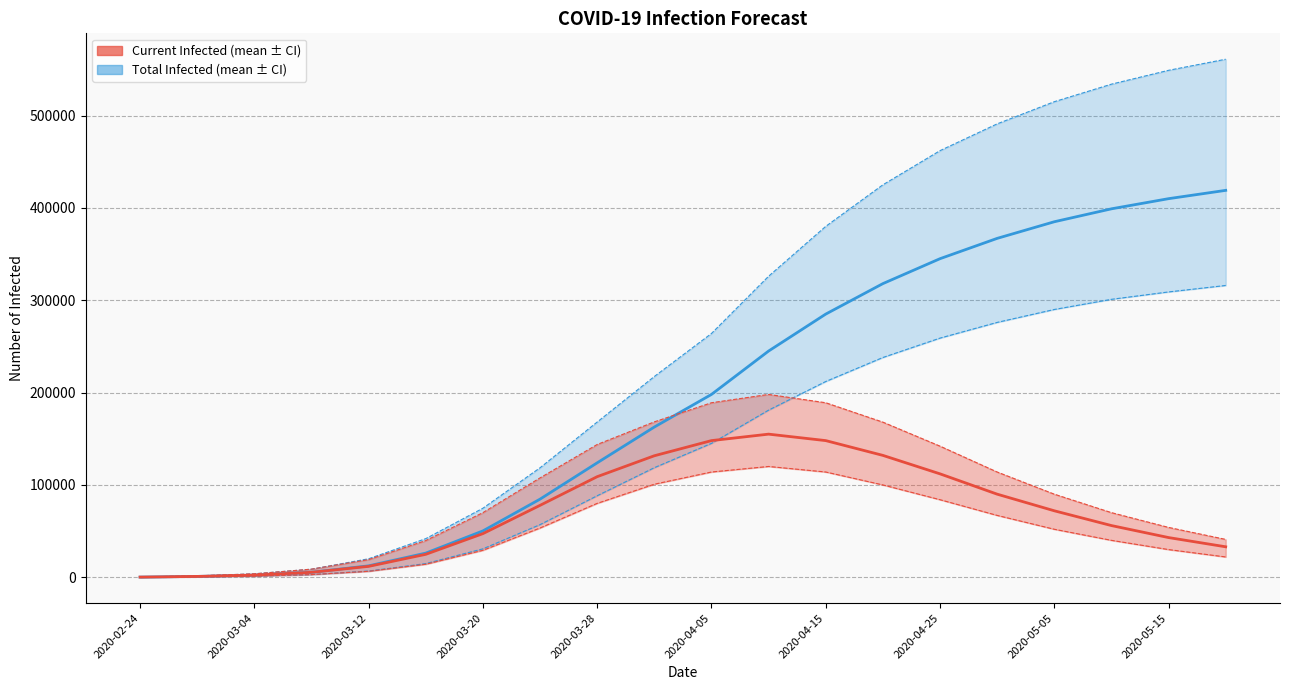

Is the value of predicted_total_infected_mean at 17 greater than the value of predicted_total_infected_upper at 12?

Yes